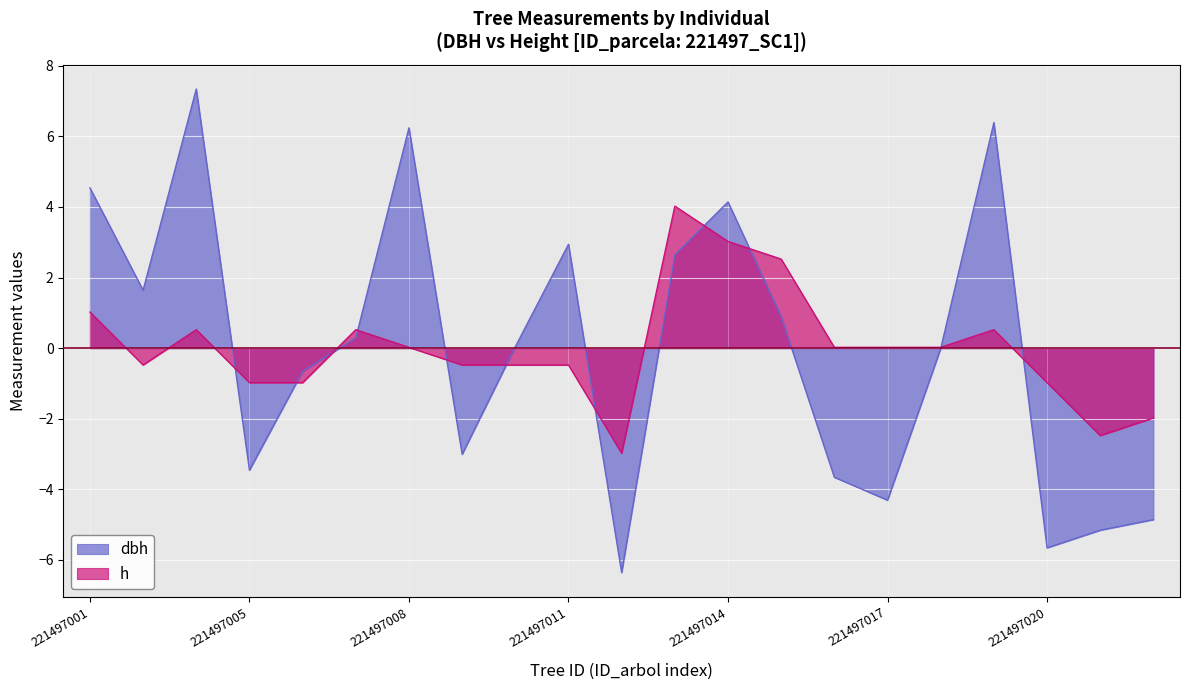

How many times do h and dbh cross each other?

11